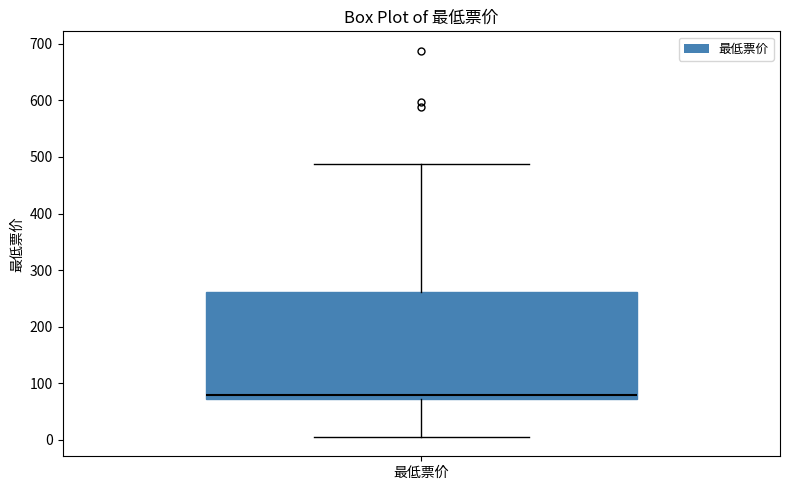

Where does the median line of the box for 最低票价 sit on the y-axis? The values are not printed on the chart, so give them approximately, as read against the axis.

80